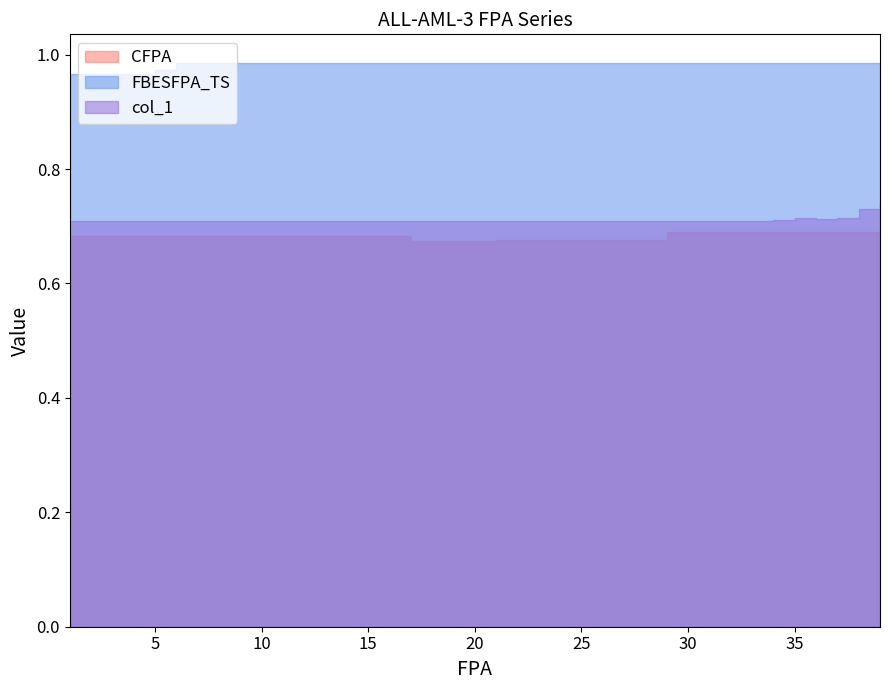

Rank the series at 2 from lowest to highest value.

CFPA, col_1, FBESFPA_TS